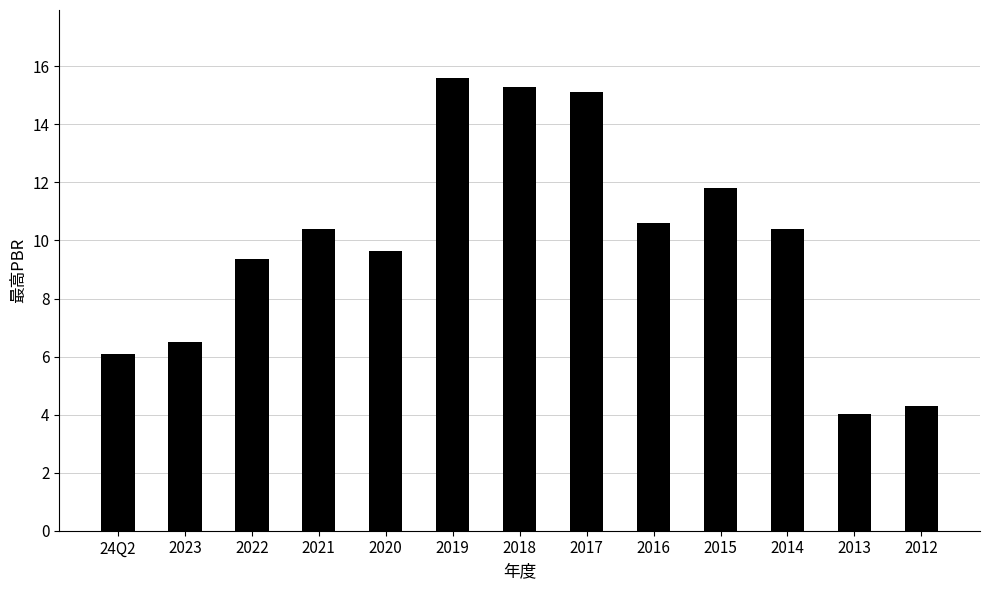

The chart shows a value of 10.4 at 2014. True or false?

True